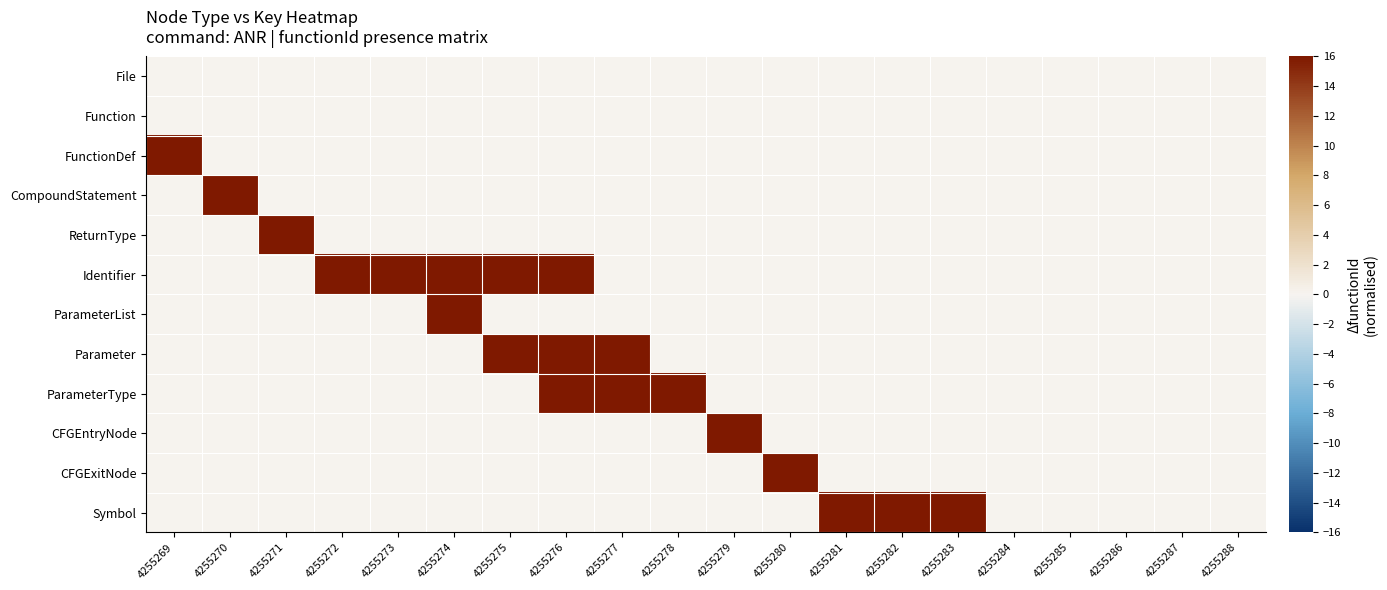

List the series in order of their peak value, highest first.

FunctionDef, CompoundStatement, ReturnType, Identifier, ParameterList, Parameter, ParameterType, CFGEntryNode, CFGExitNode, Symbol, File, Function